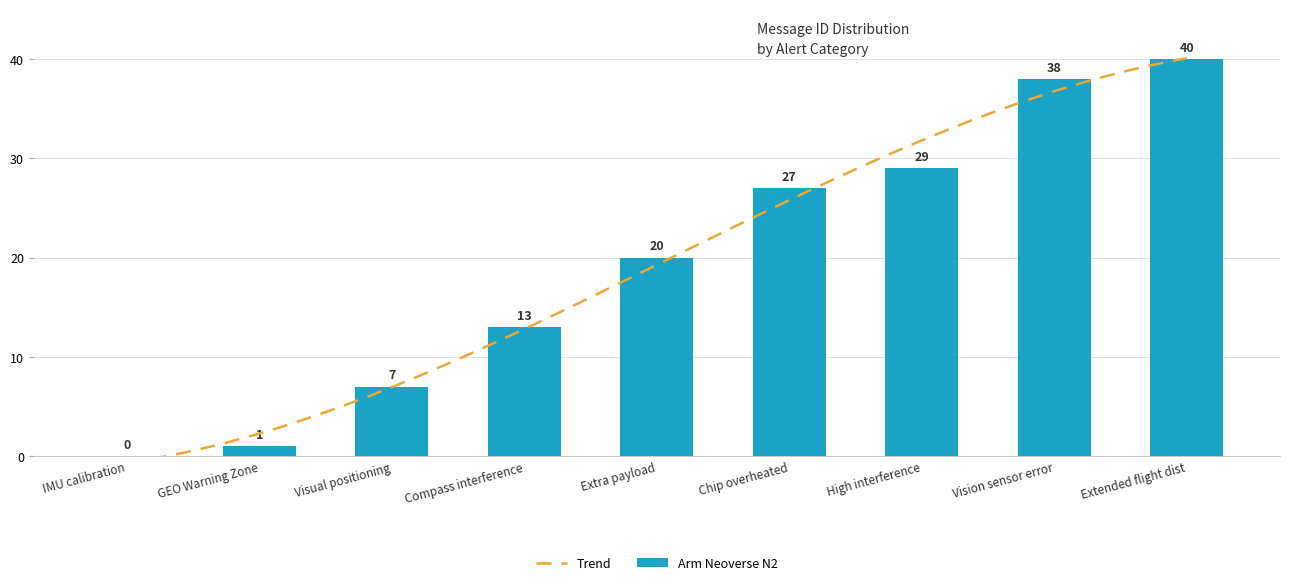

At which label does Arm Neoverse N2 reach its peak?

Extended flight dist